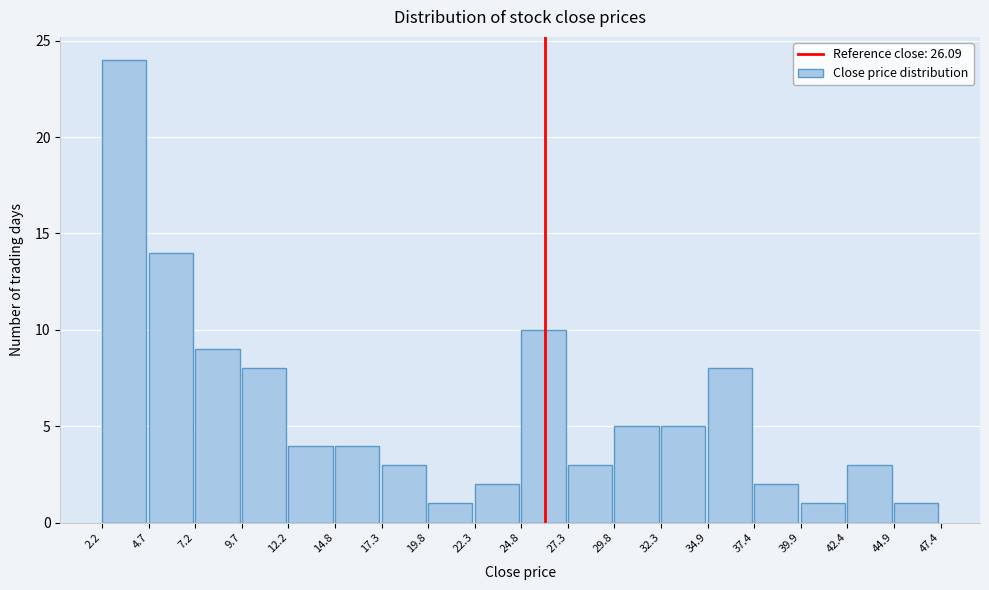

Reading left to right, transcribe this chart: for each bar, give the range it covers on the x-axis and its height. The values are not printed on the chart, so give them approximately, as read against the axis.

2.2 to 4.7: 24
4.7 to 7.2: 14
7.2 to 9.7: 9
9.7 to 12.2: 8
12.2 to 14.8: 4
14.8 to 17.3: 4
17.3 to 19.8: 3
19.8 to 22.3: 1
22.3 to 24.8: 2
24.8 to 27.3: 10
27.3 to 29.8: 3
29.8 to 32.3: 5
32.3 to 34.9: 5
34.9 to 37.4: 8
37.4 to 39.9: 2
39.9 to 42.4: 1
42.4 to 44.9: 3
44.9 to 47.4: 1